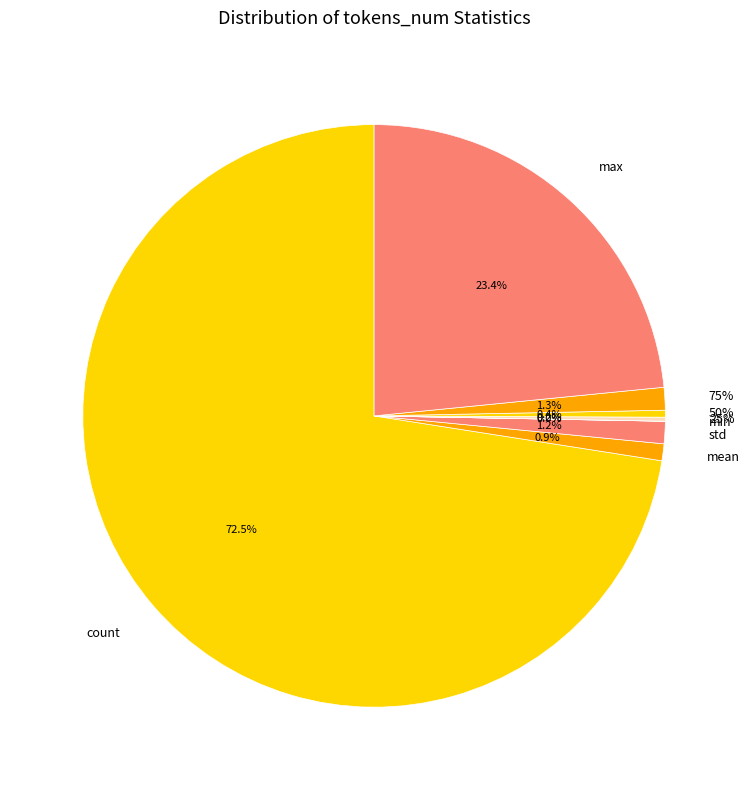

To the nearest percent, what percentage of the pie is count?

73%